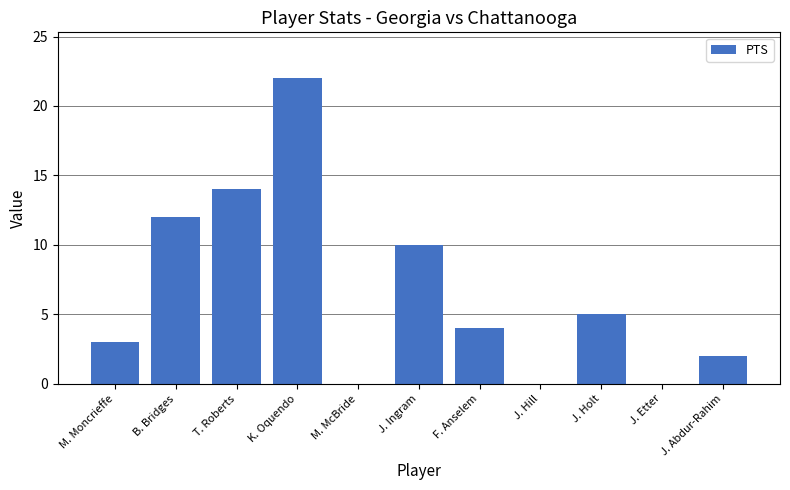

What is the sum of all values?

72